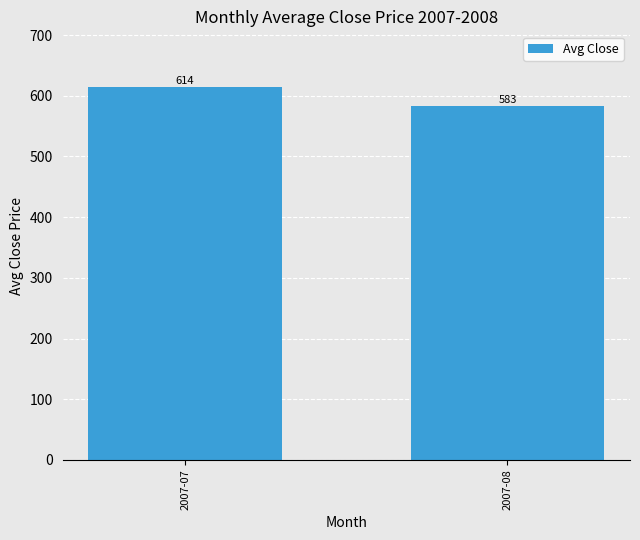

List the labels in order of value, largest first.

2007-07, 2007-08